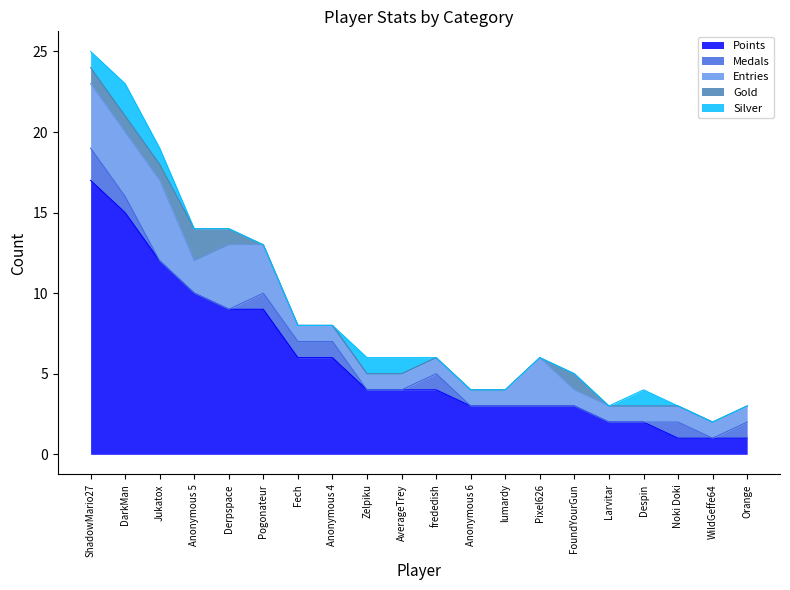

How many lines are shown in the chart?

5